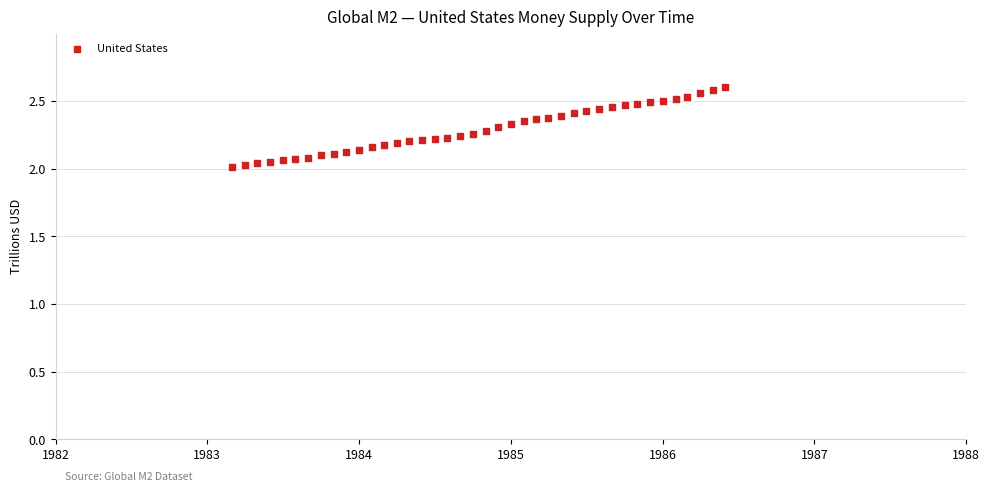

What is the range of Y values (max minus min)?

0.6